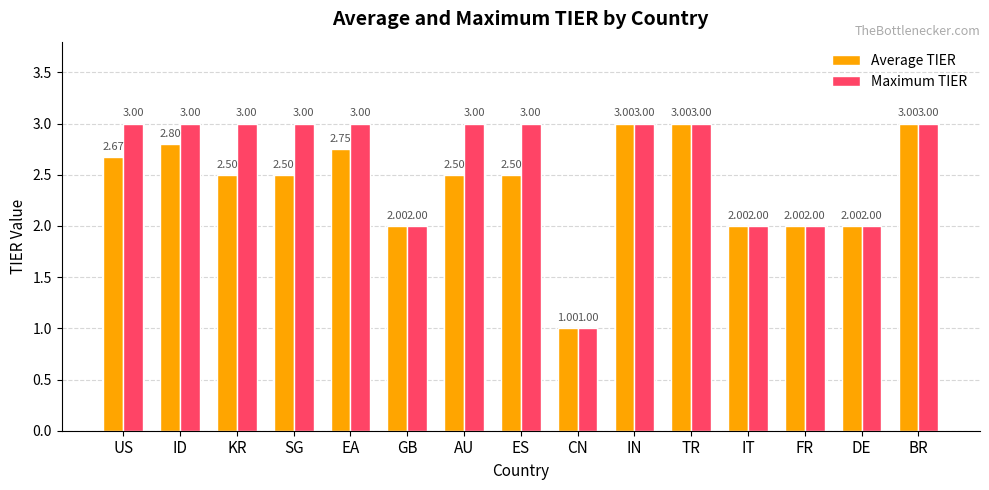

Which series has the largest total across all categories?

Maximum TIER